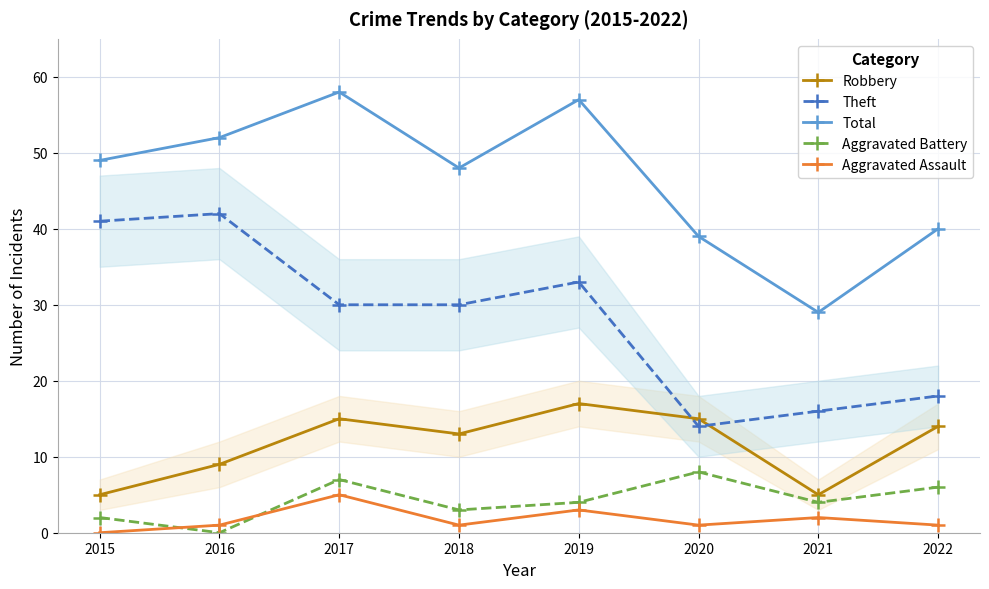

What is the average value of the Robbery series?

12